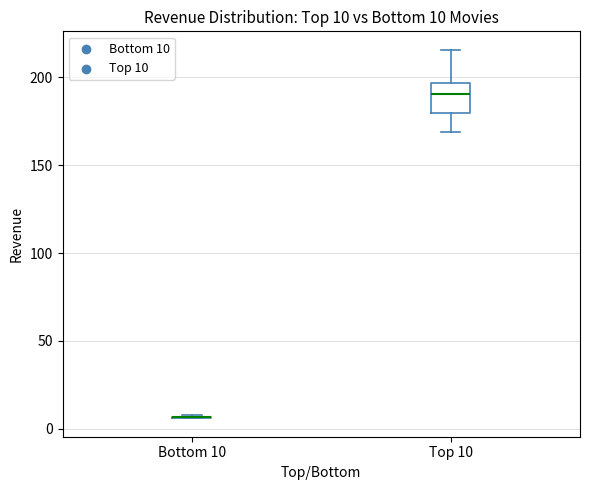

Comparing the boxes themselves (not the whiskers), which one is the tallest?

Top 10